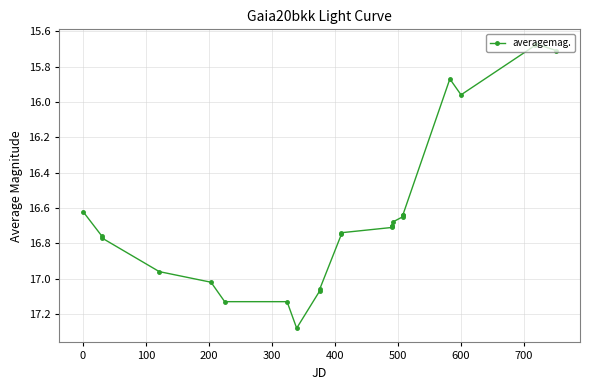

What is the difference between the maximum and second lowest values?

1.6